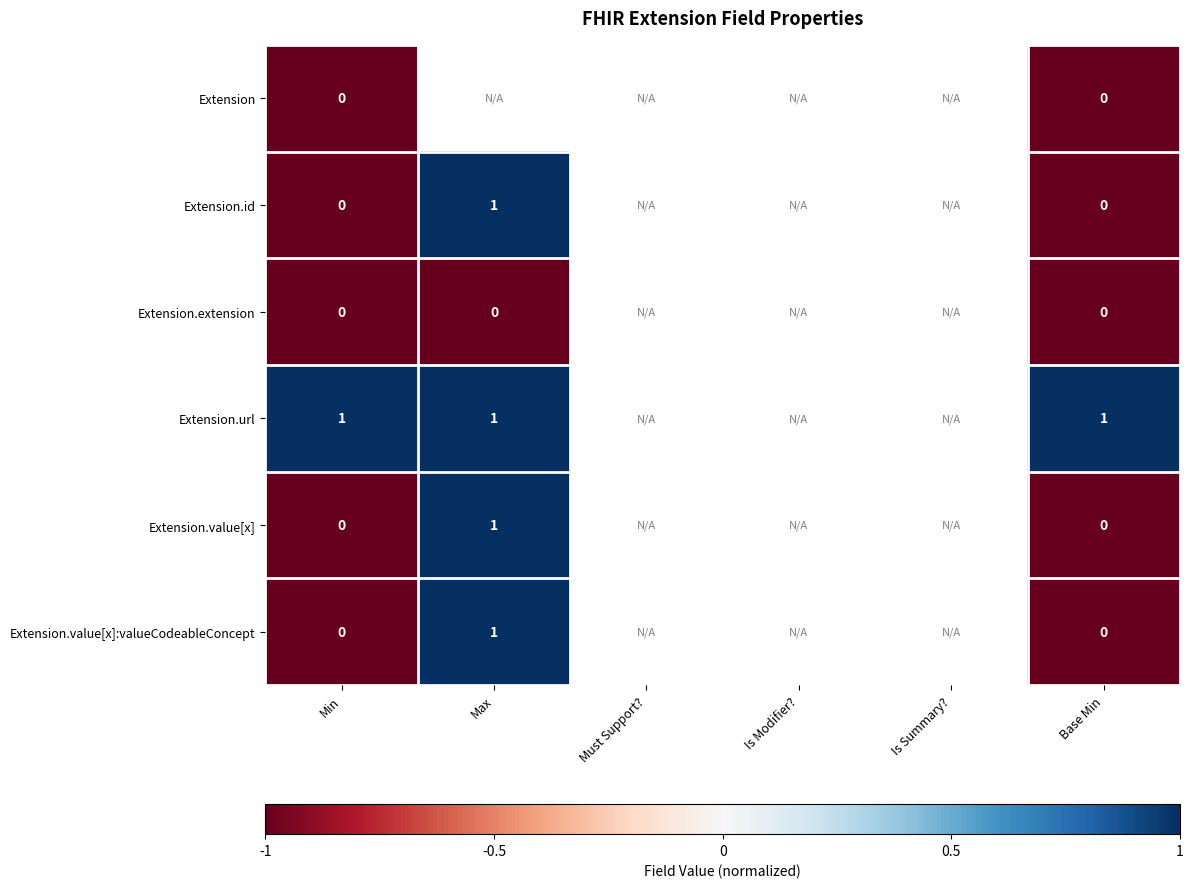

Is the value of Extension.value[x] at Max greater than the value of Extension at Base Min?

Yes